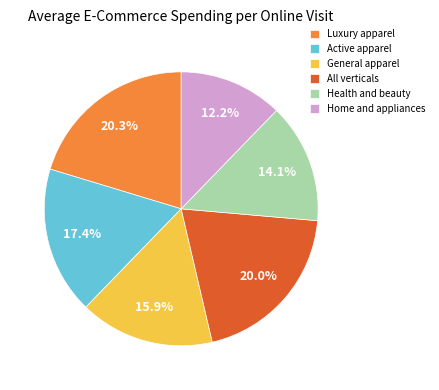

Which category has the smallest portion of the pie?

Home and appliances